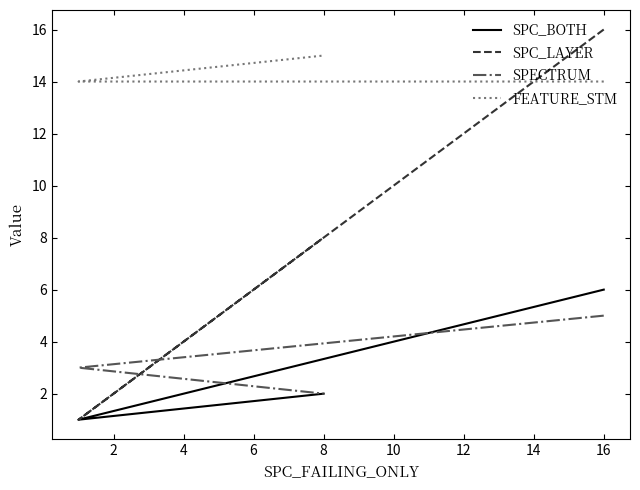

How many lines are shown in the chart?

4